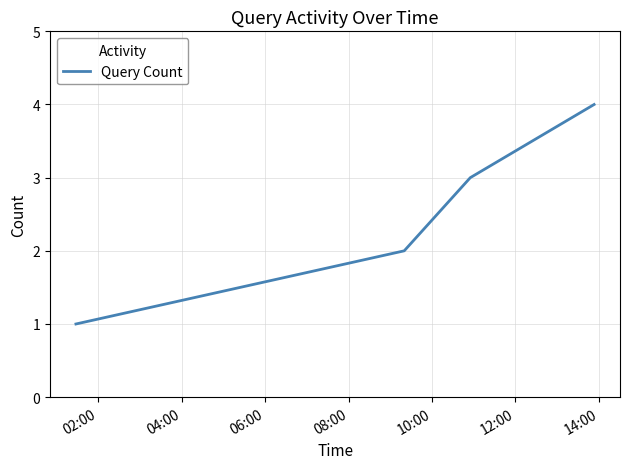

True or false: there are more than 2 points higher than both neighbors.

False